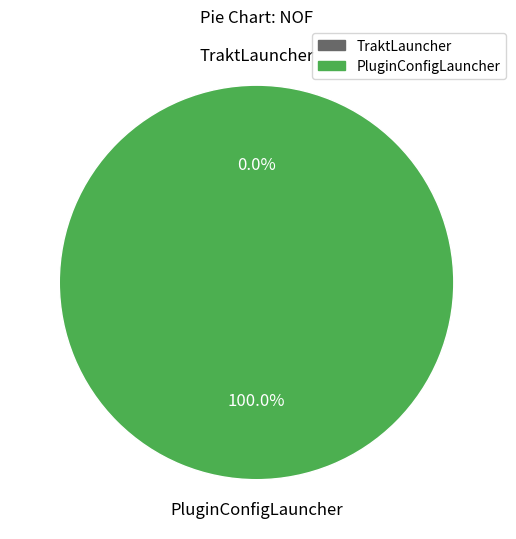

Rank the categories by value from lowest to highest.

TraktLauncher, PluginConfigLauncher